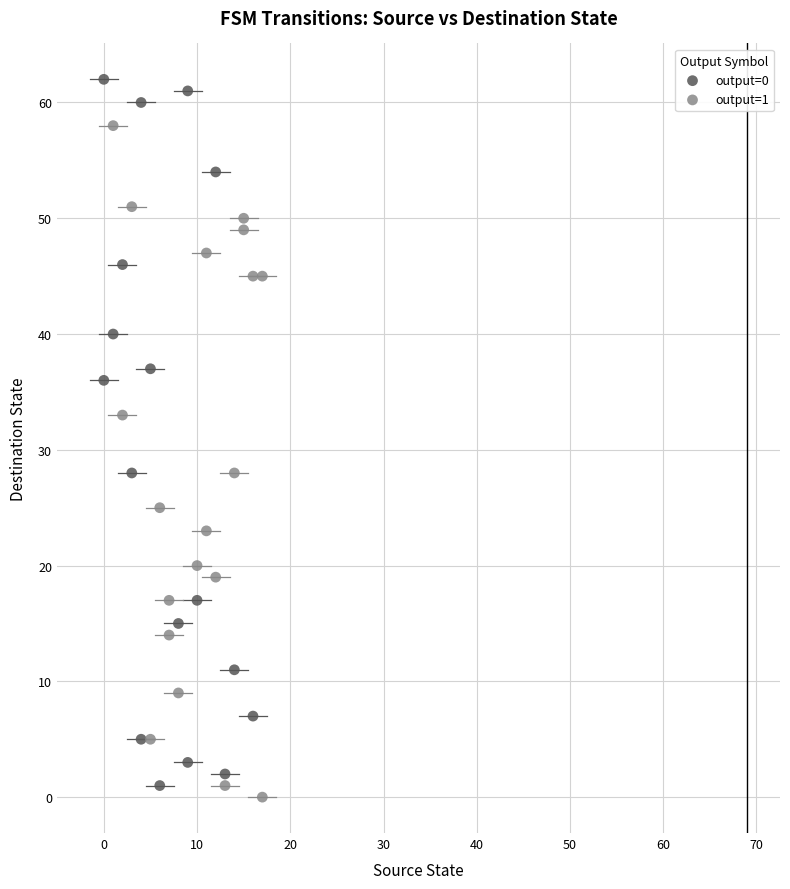

Which series contains the highest Y value?

output=0